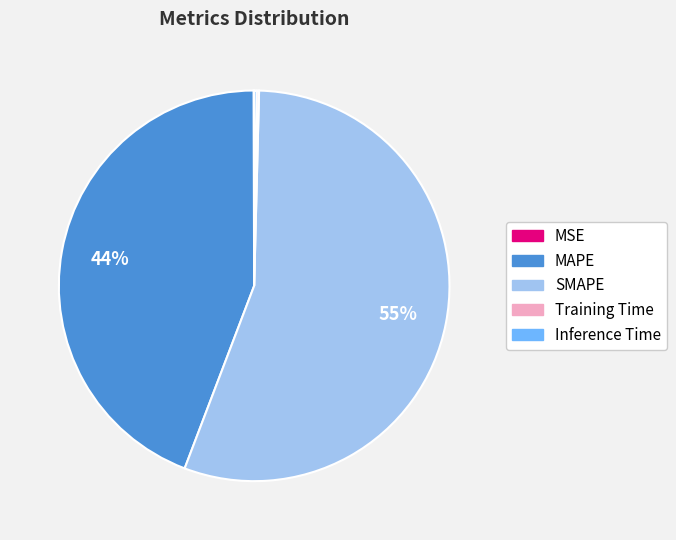

To the nearest percent, what percentage of the pie is MAPE?

44%